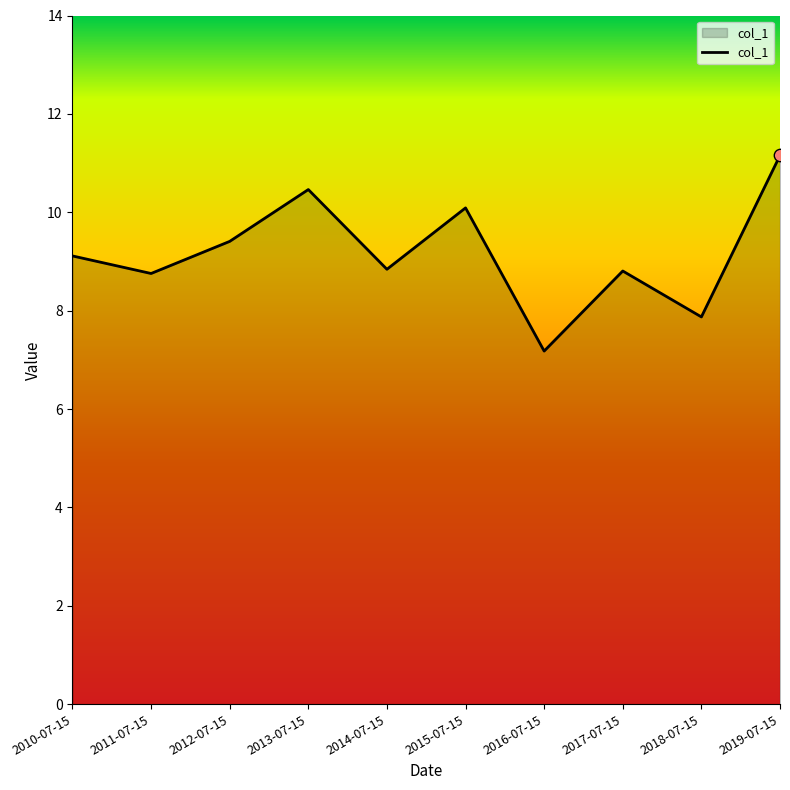

What is the ratio of the value at 2014-07-15 to the value at 2019-07-15?

0.8